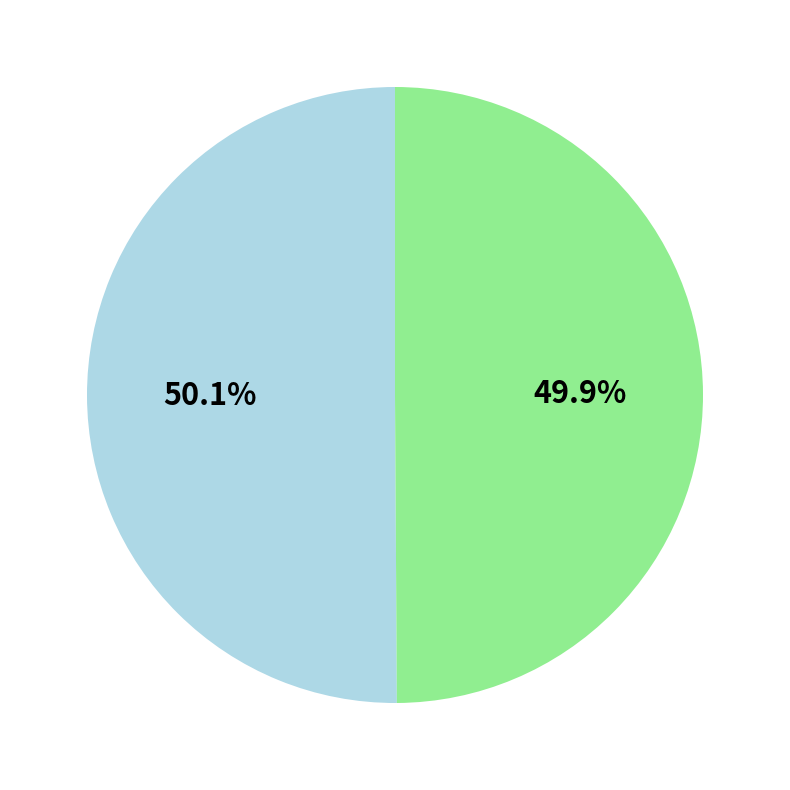

Is there any slice that represents more than half of the pie?

Yes